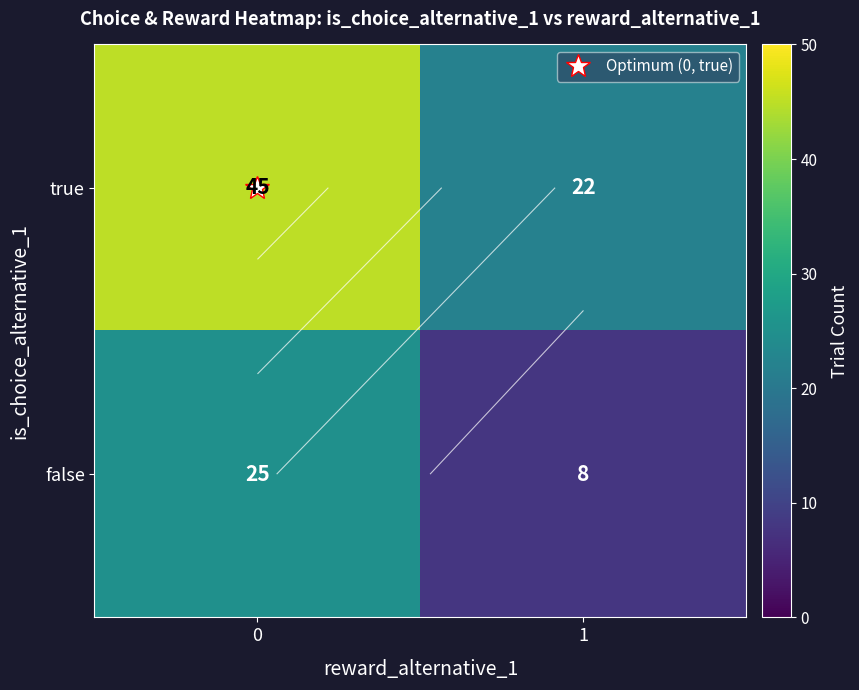

What is the total value across all series at 0?

70